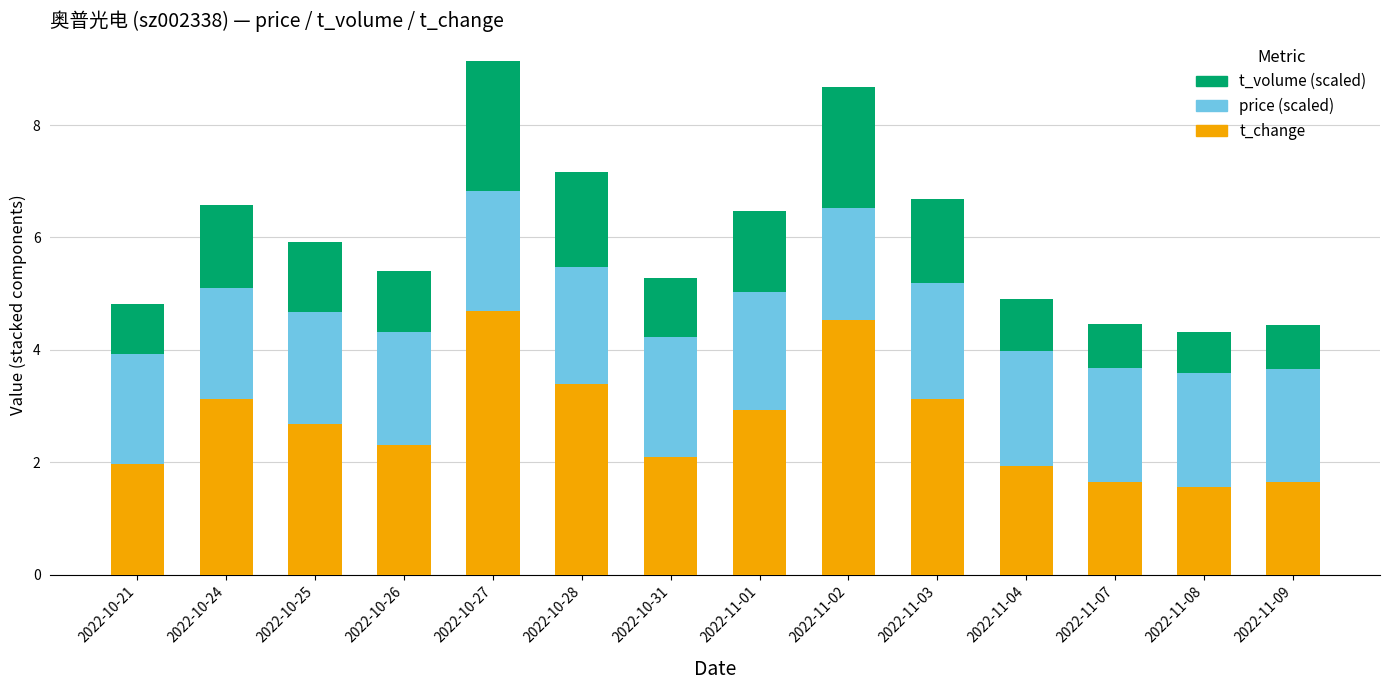

The value of t_change at 2022-11-07 is 3.0. True or false?

False